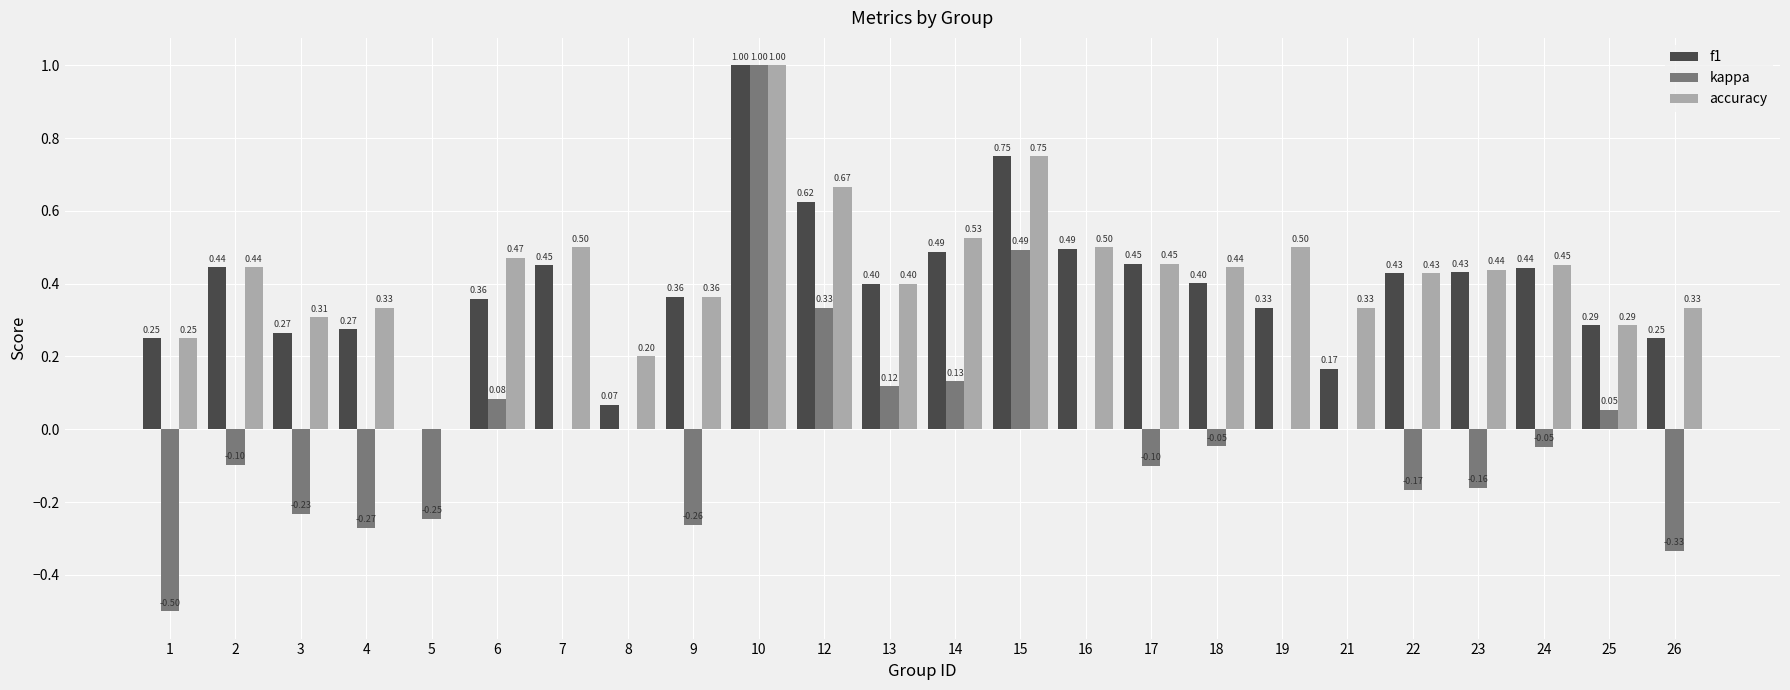

How many groups of bars are there?

24